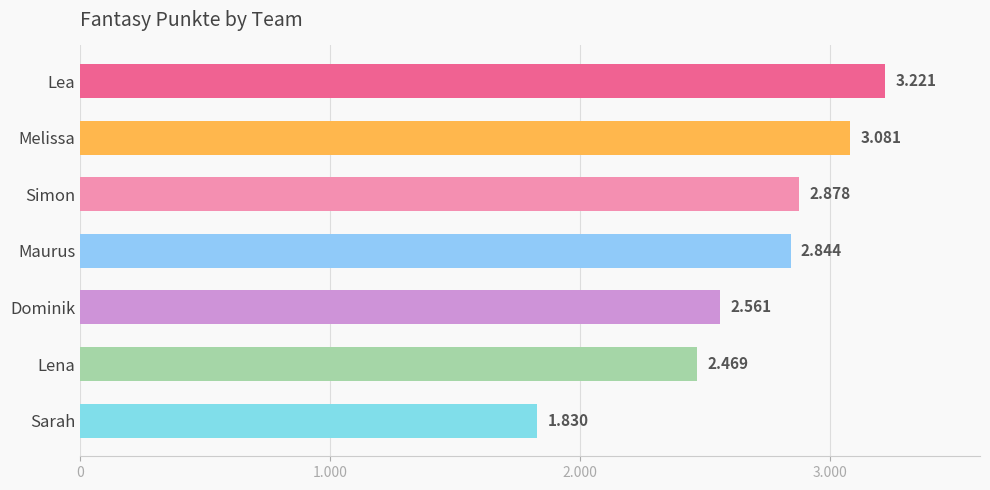

Does the chart contain any negative values?

No